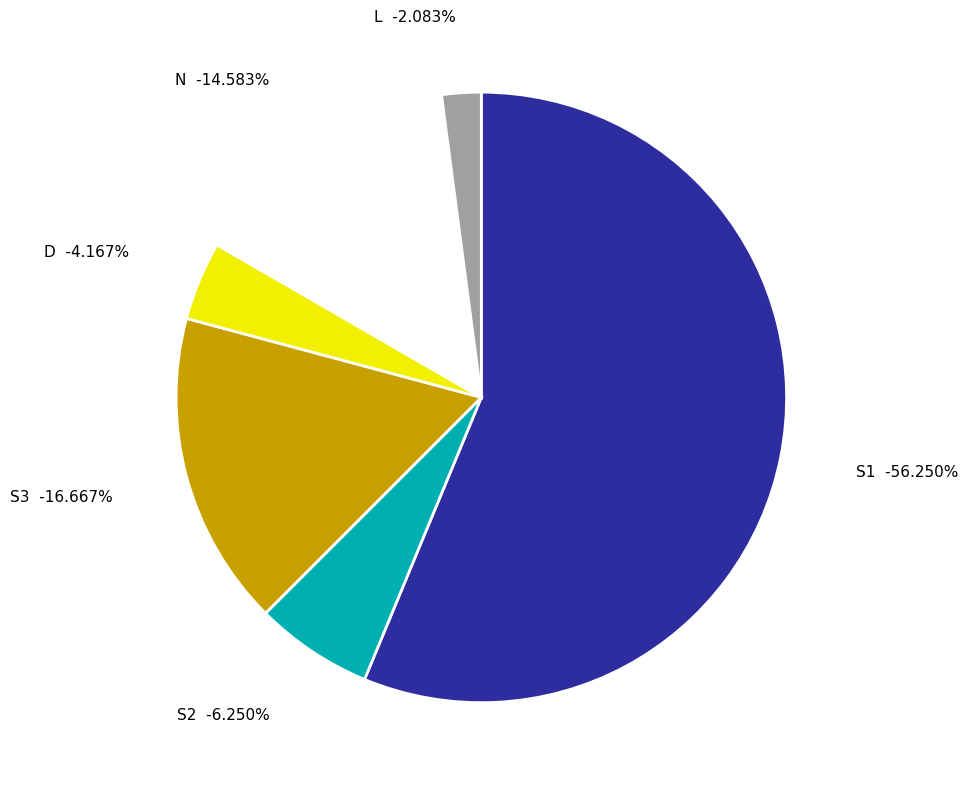

Which category has the biggest portion of the pie?

S1